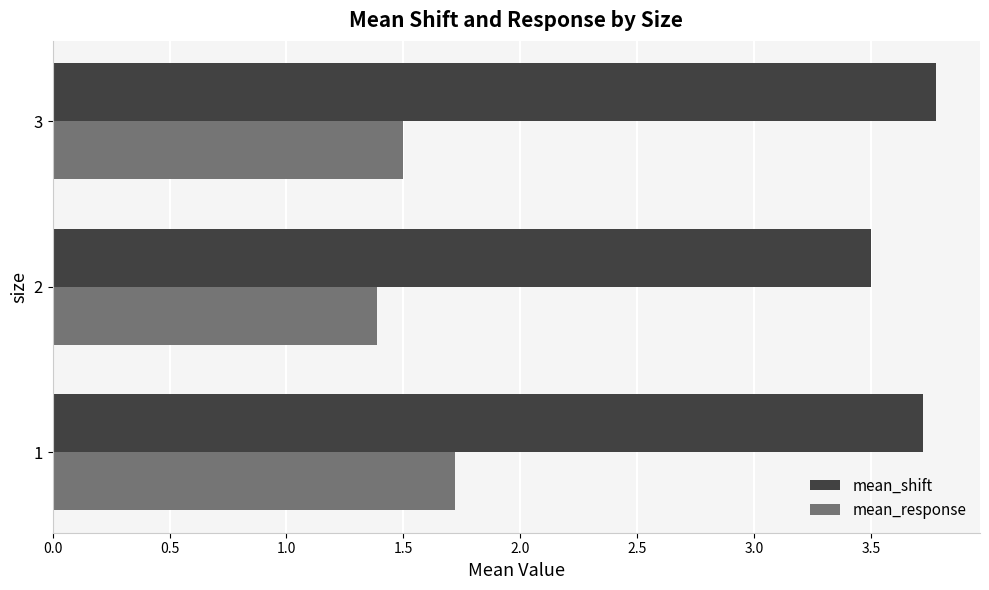

True or false: mean_shift has a value of 6.0 at 3.

False